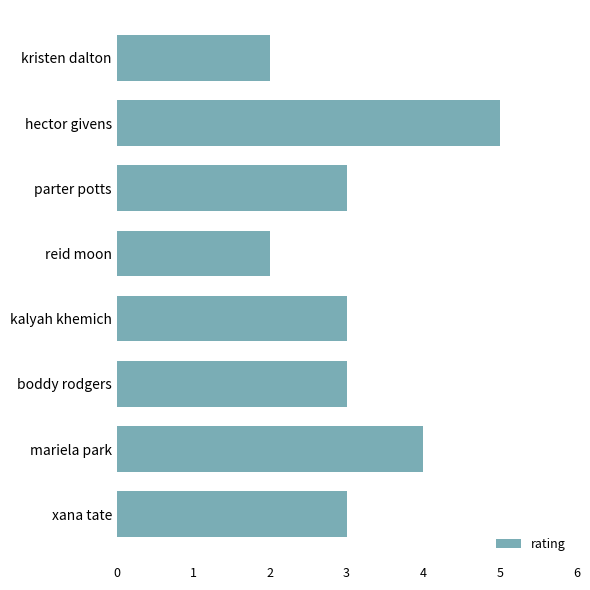

What is the sum of all values?

25